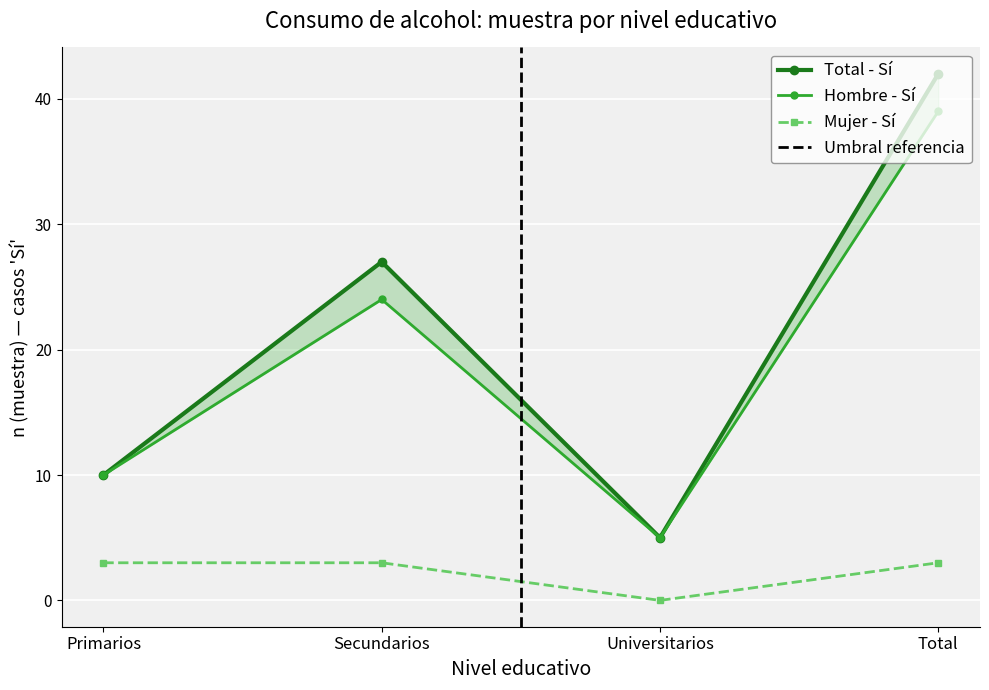

Which category has the lowest value in the Hombre - n (muestra) series?

Universitarios